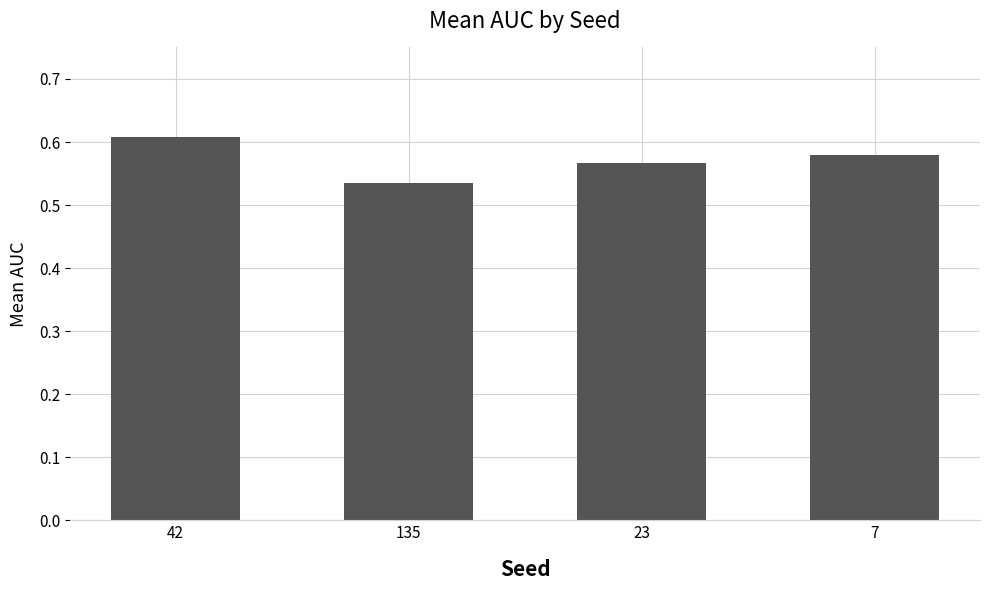

At which label is the value closest to 0?

135